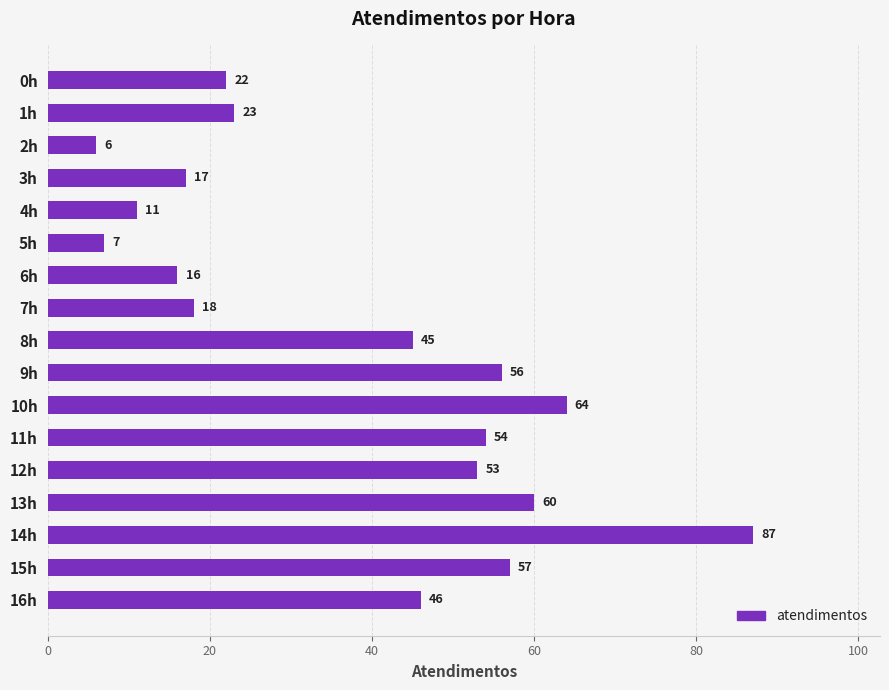

How many series are shown in this chart?

1